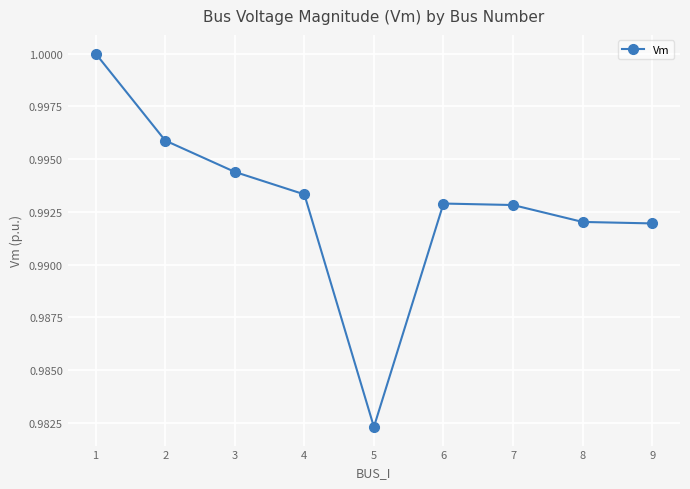

How many points are higher than both their immediate neighbors (excluding endpoints)?

1